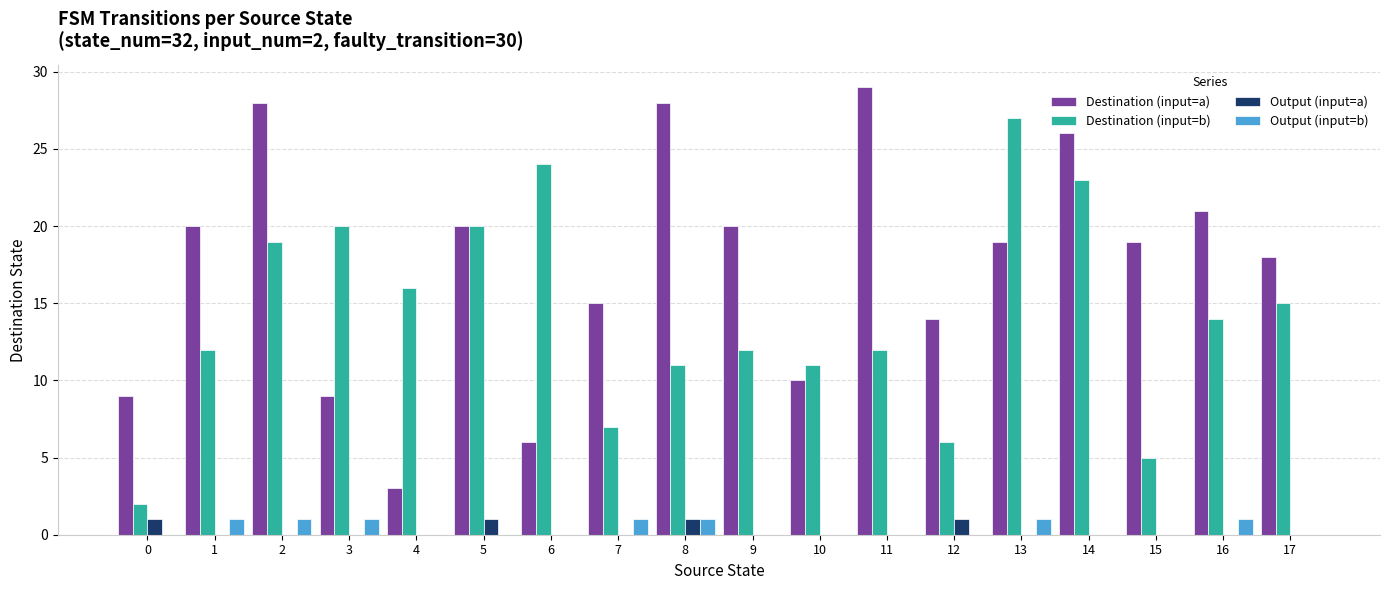

Is it true that Destination (input=a) equals 20 at 5?

True